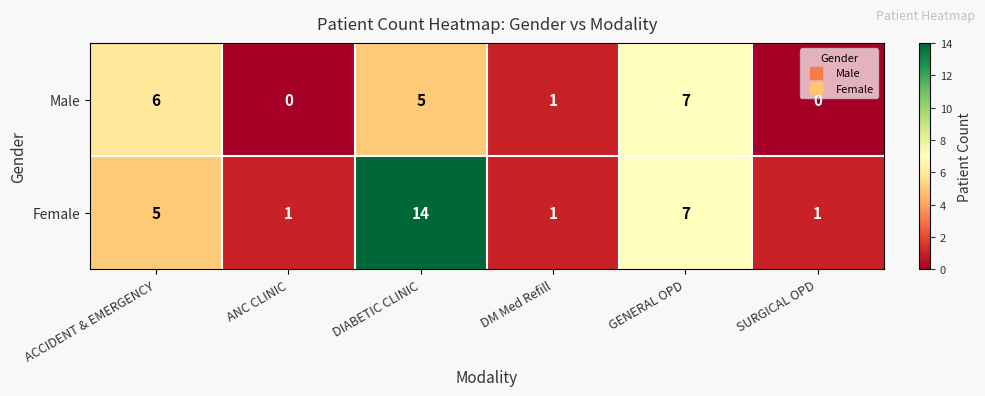

At ANC CLINIC, list the series in order from smallest to largest.

Male, Female